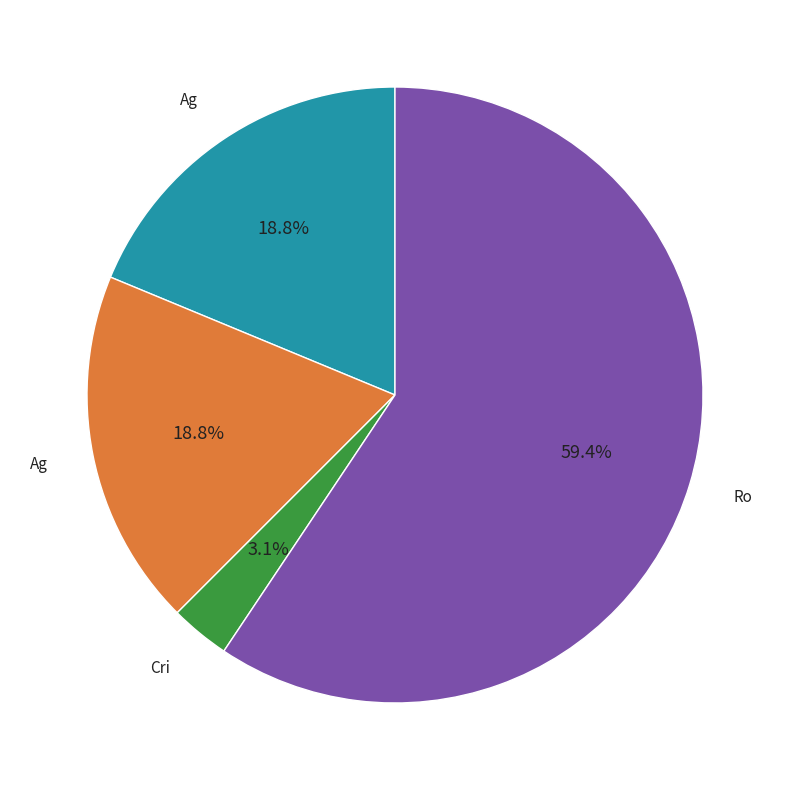

Is there a majority slice in this chart?

Yes